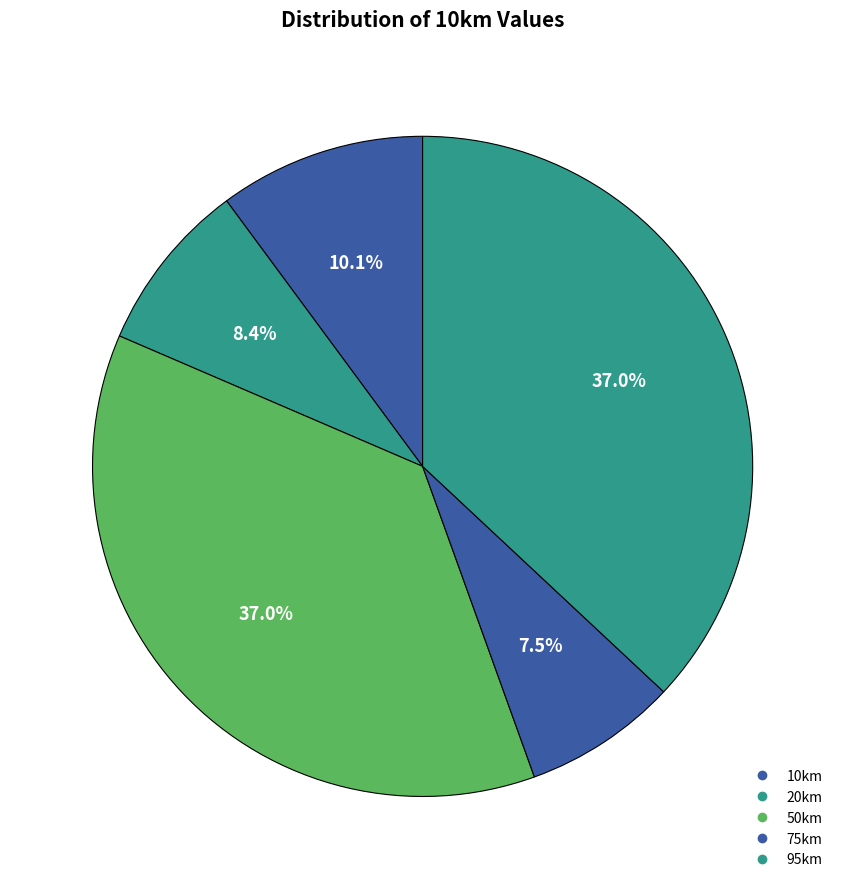

The 50km slice represents 43% of the pie. True or false?

False